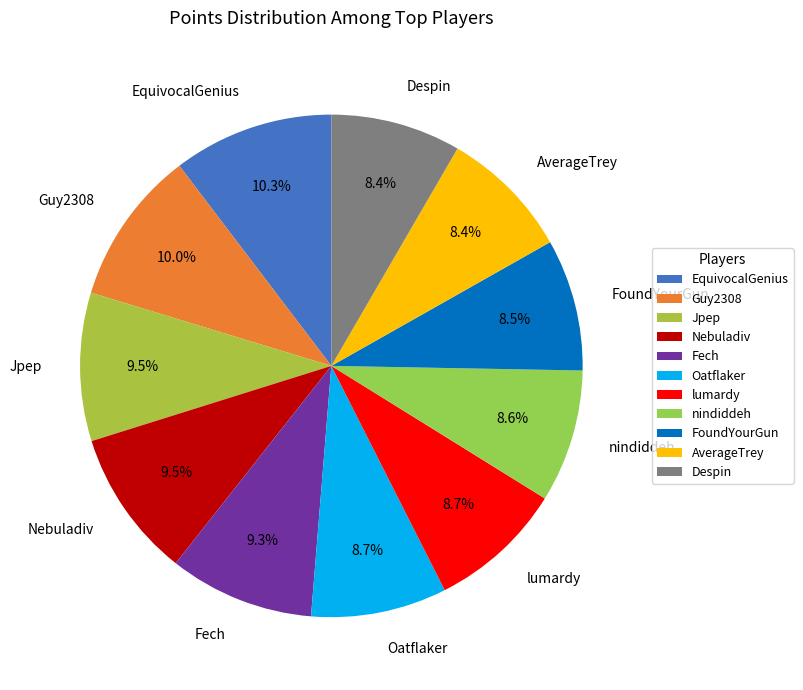

True or false: AverageTrey accounts for 3% of the total.

False